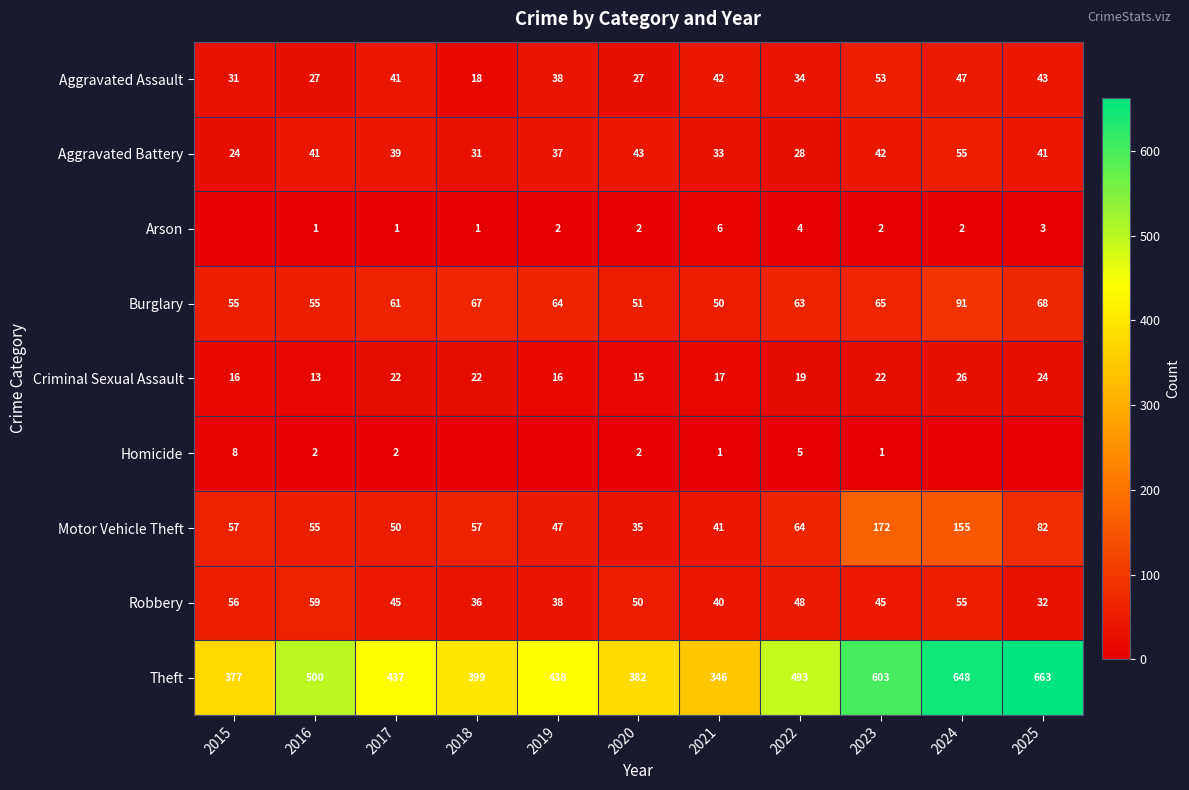

At 2017, list the series in order from smallest to largest.

Arson, Homicide, Criminal Sexual Assault, Aggravated Battery, Aggravated Assault, Robbery, Motor Vehicle Theft, Burglary, Theft